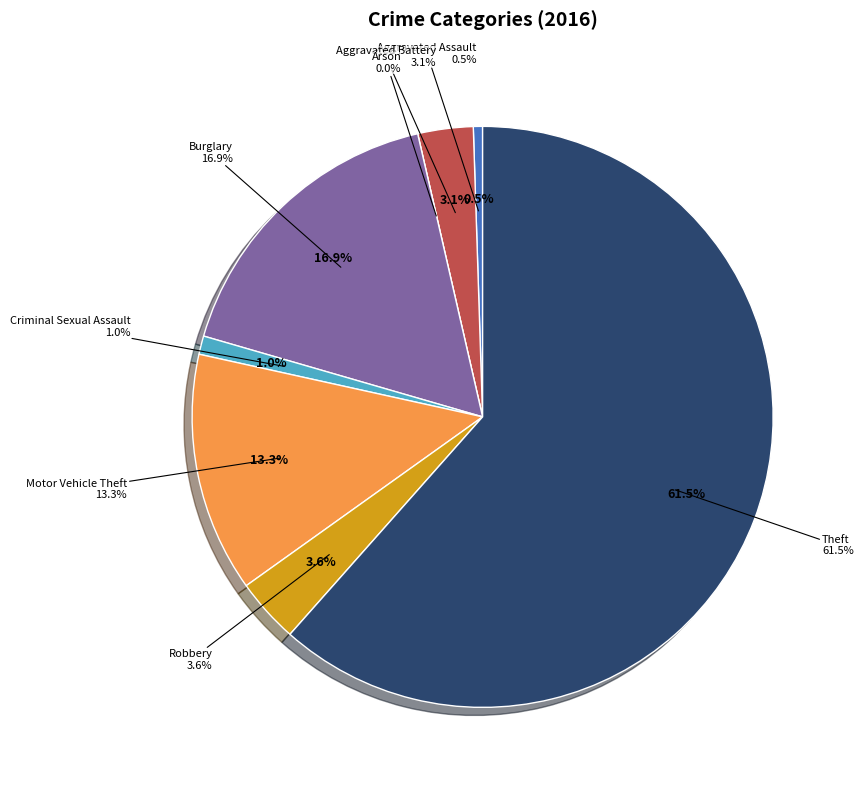

What is the ratio of the value at Robbery to the value at Aggravated Battery?

1.2